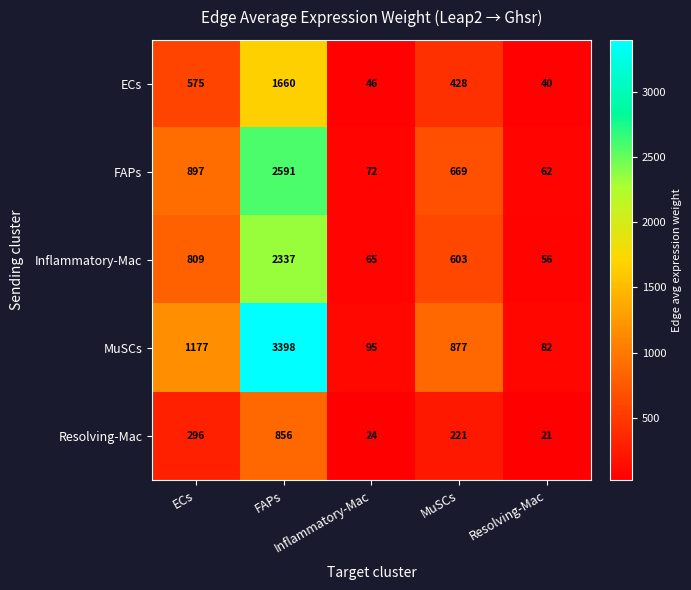

What is the maximum value shown in the chart?

3398